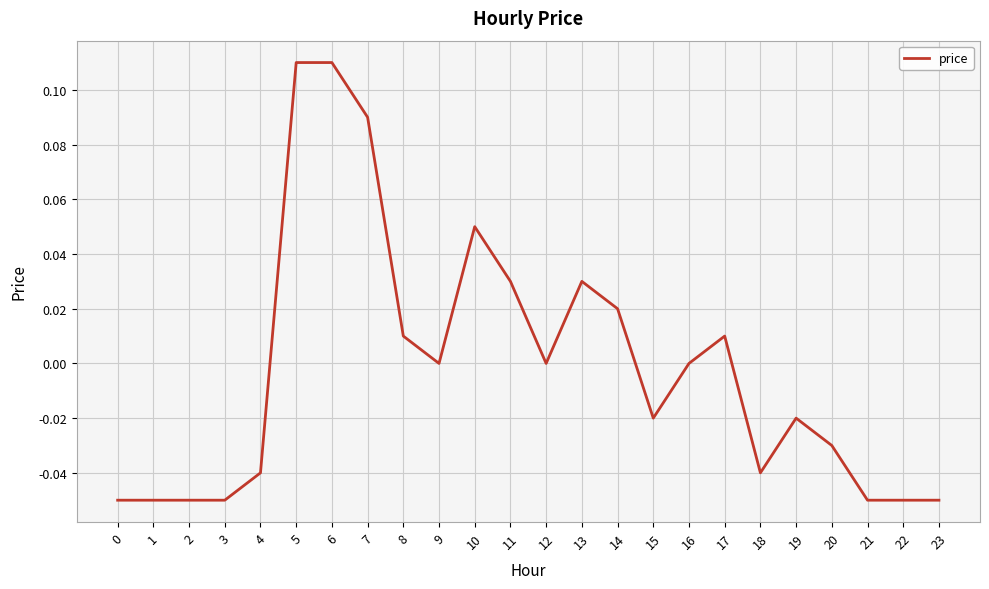

The chart shows a value of 0.0 at 11. True or false?

True